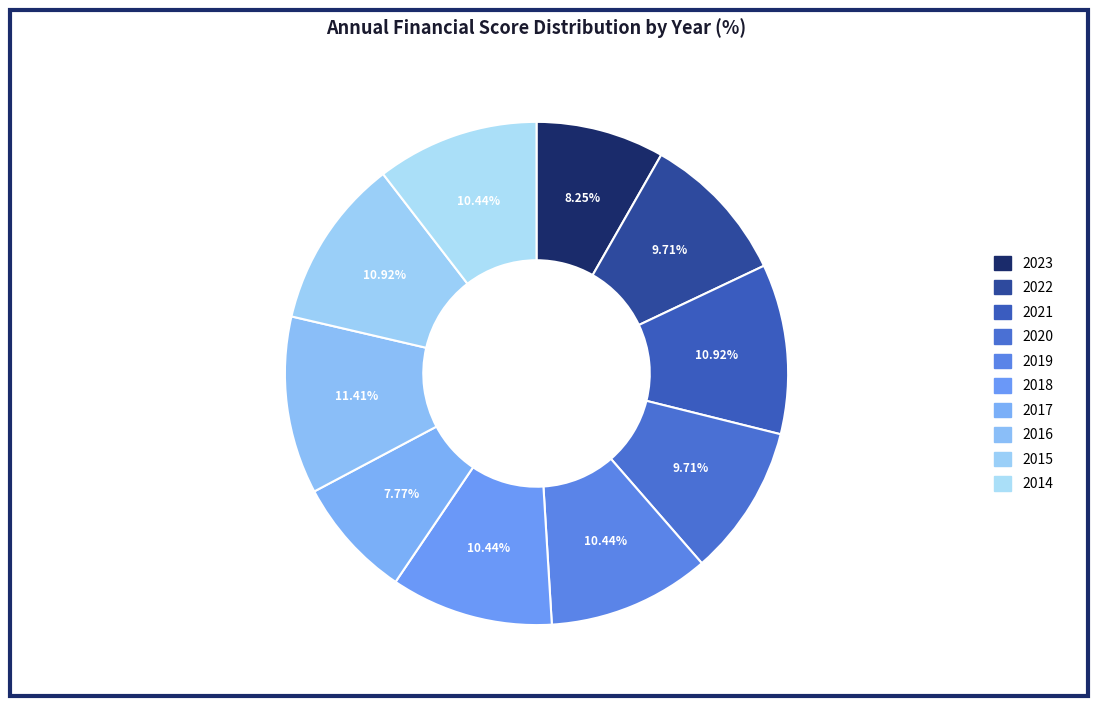

What percentage is the 2017 slice, to the nearest percent?

8%